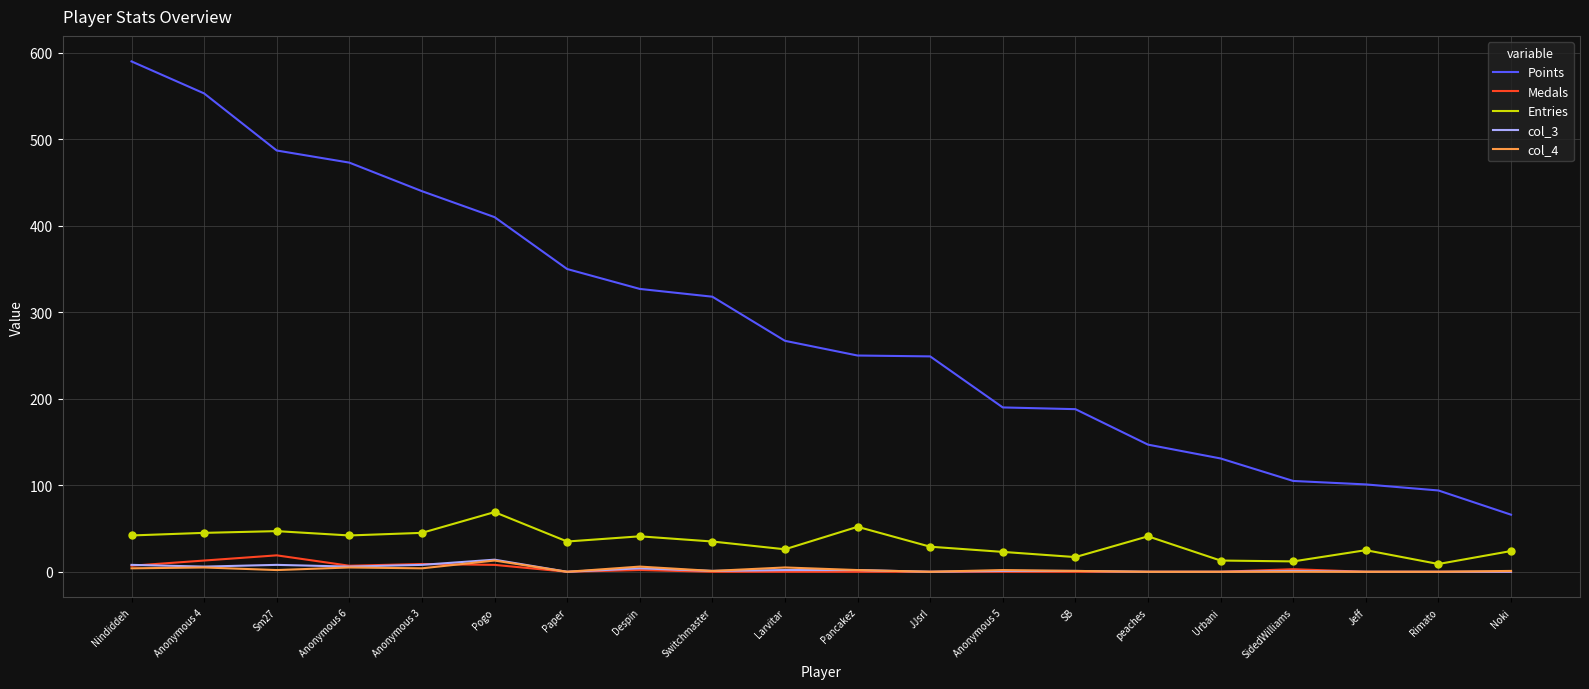

Which series has the widest spread of values?

Points